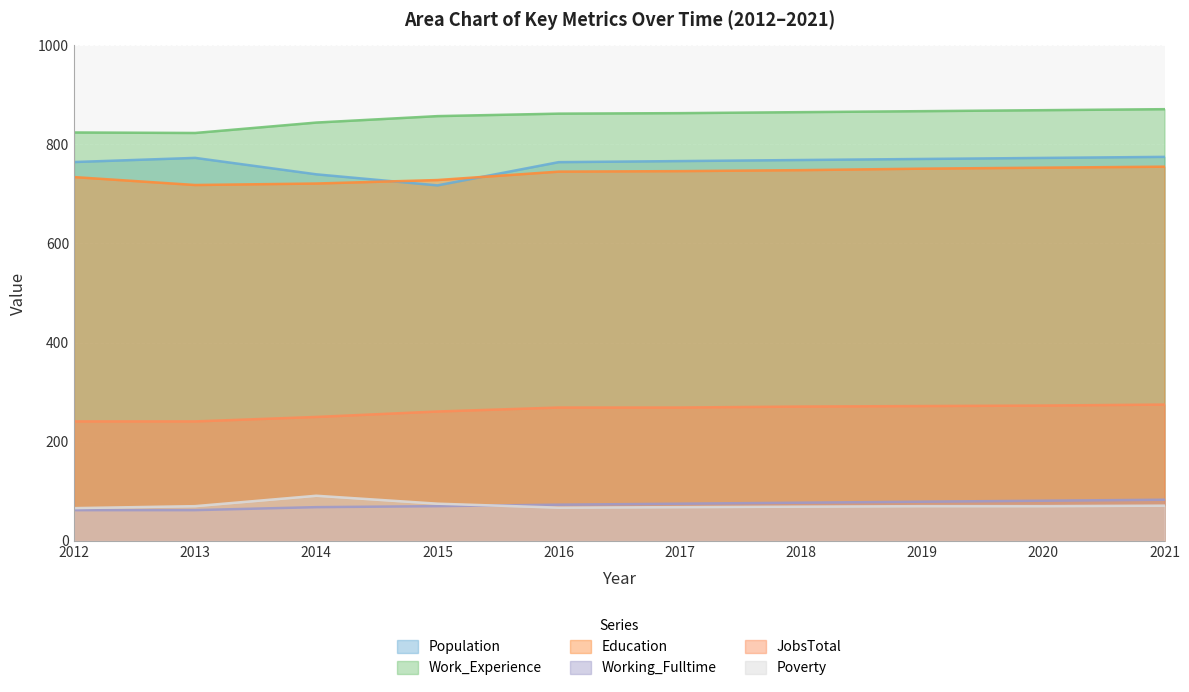

How many distinct data groups are displayed?

6